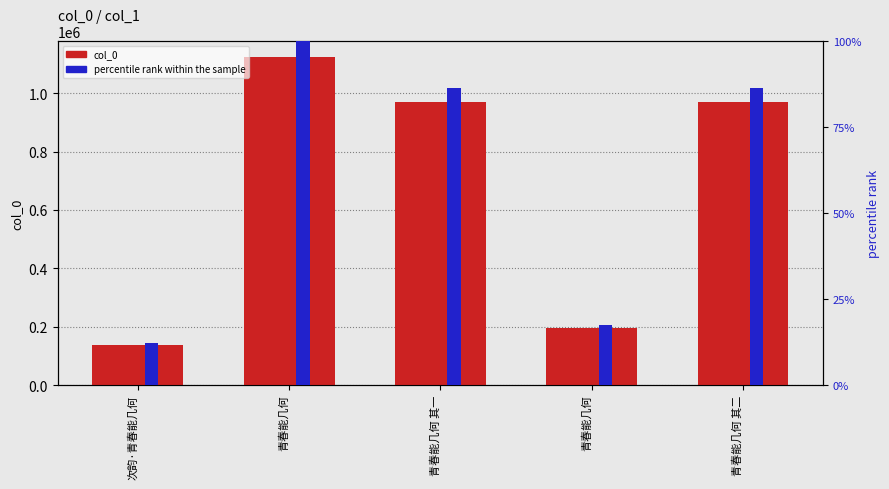

Which series has the largest total across all categories?

col_0